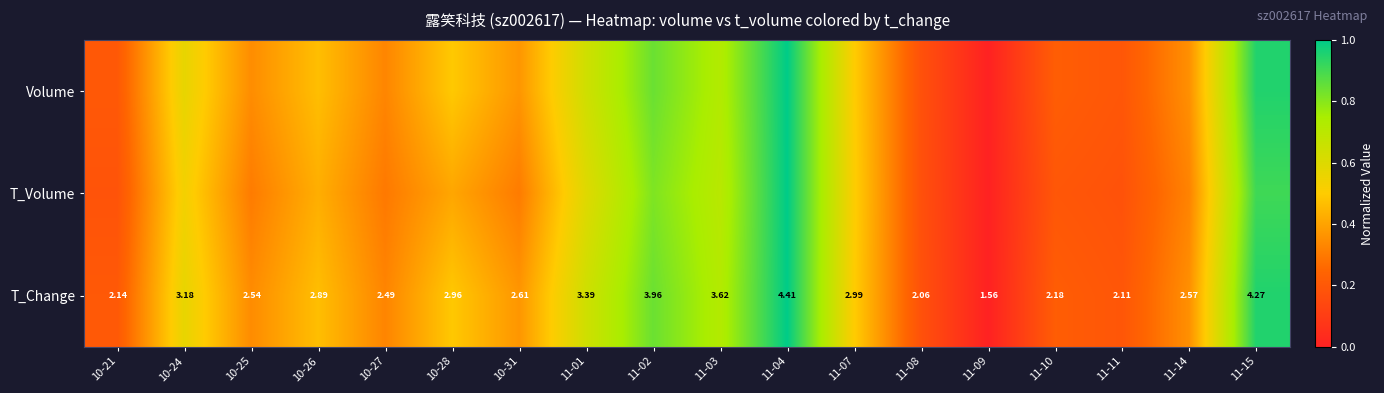

At which category is the sum across all series the highest?

11-04